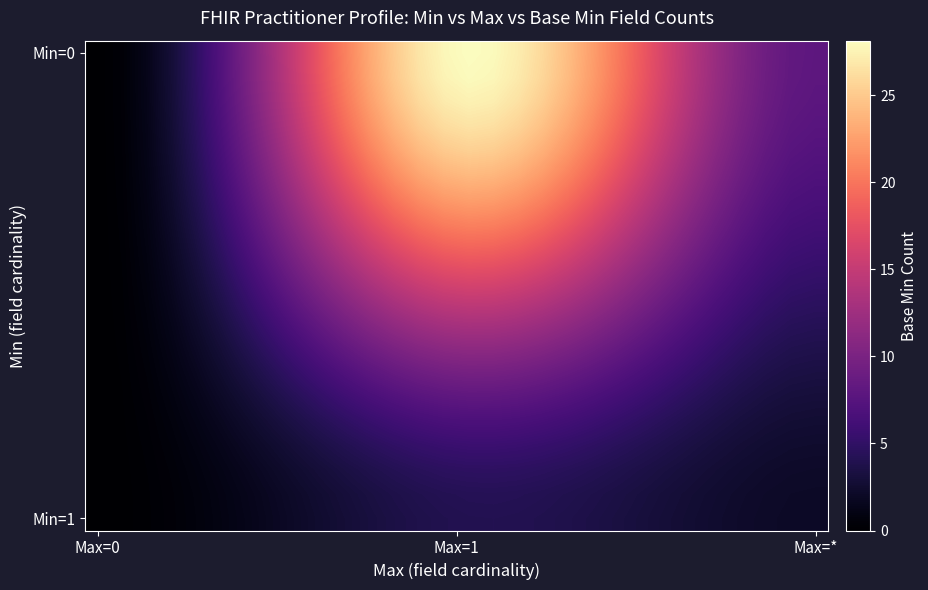

At which category does the chart reach its minimum across all series?

Max=0